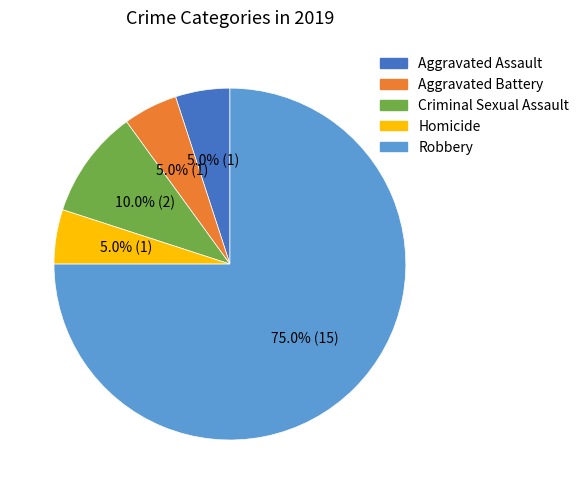

To the nearest percent, what percentage of the pie is Robbery?

75%